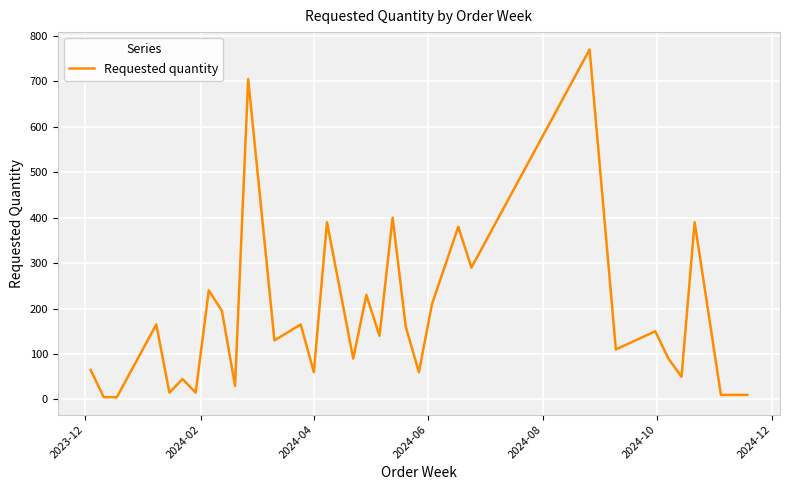

Reading right to left, what are all the values shown in this chart?

10	10	390	50	90	150	110	770	290	380	210	60	160	400	140	230	90	390	60	165	130	705	30	195	240	15	45	15	165	5	5	65